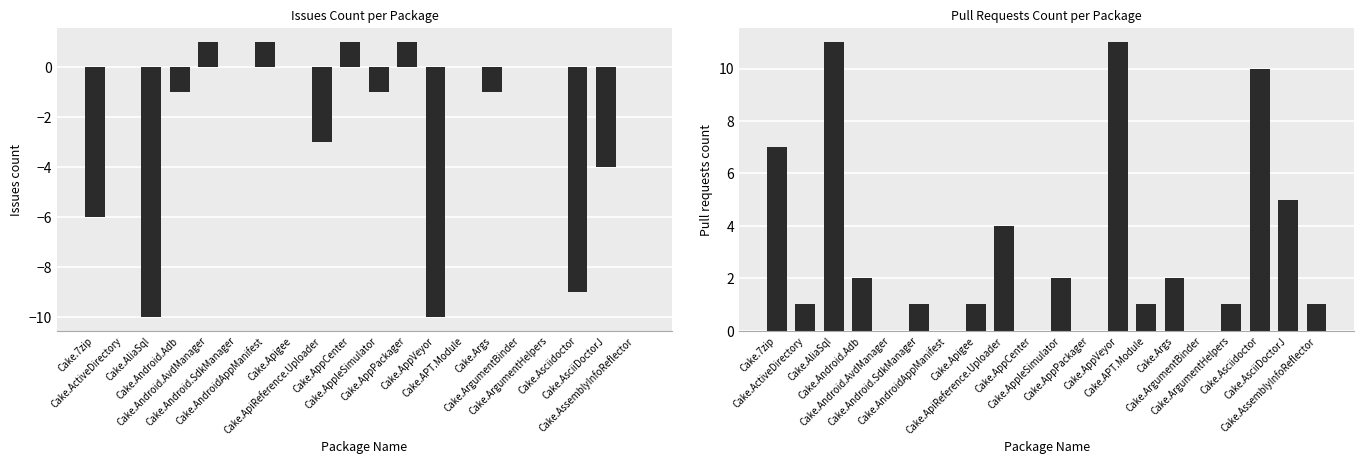

At which category does the chart reach its minimum across all series?

Cake.AliaSql